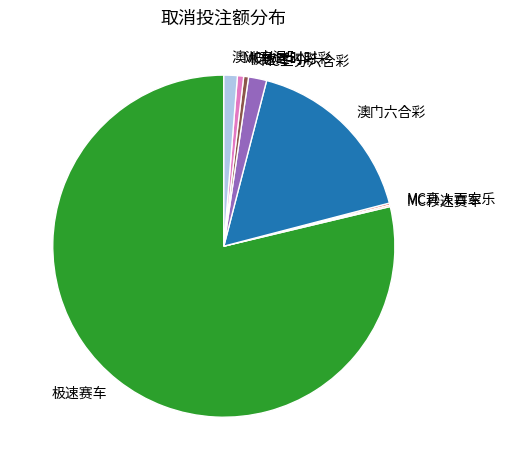

Is there any slice that represents more than half of the pie?

Yes